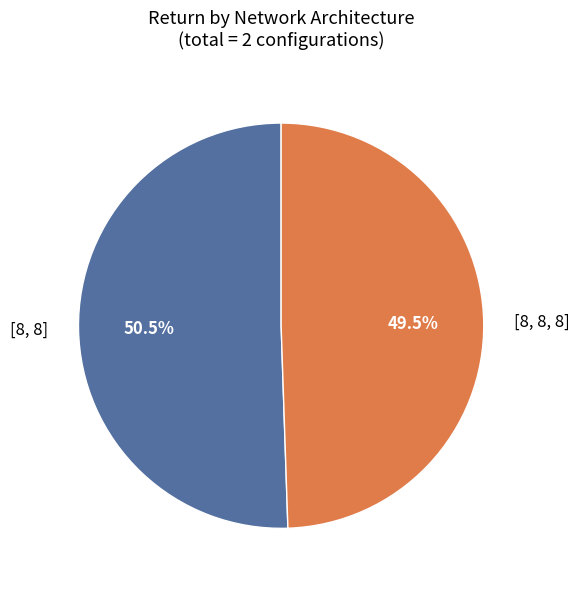

Is there any slice that represents more than half of the pie?

Yes